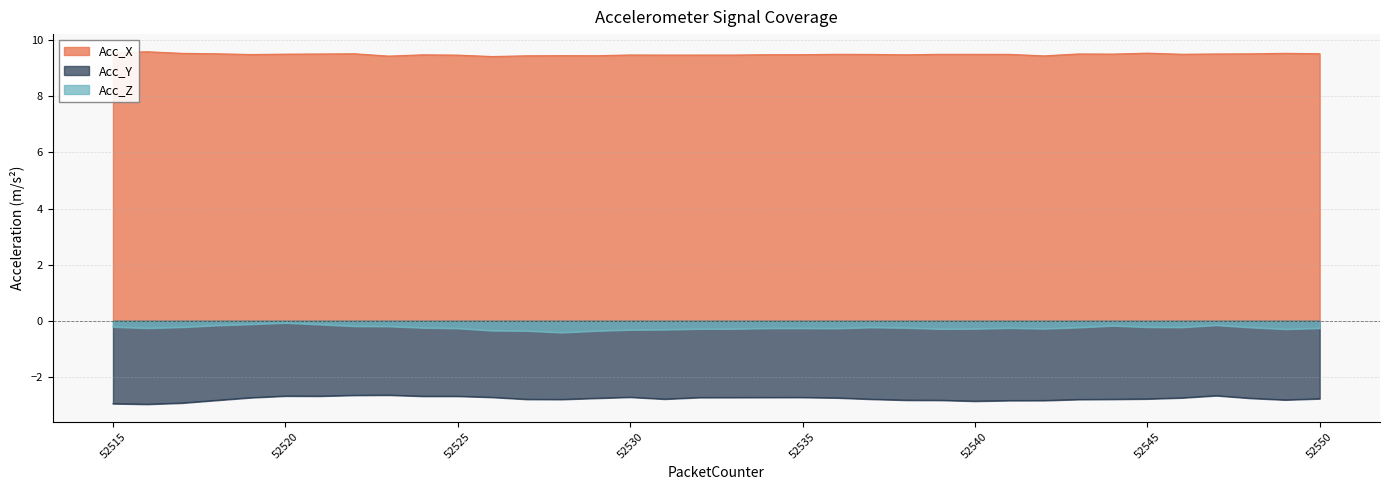

Read the Acc_X value at 52522.

9.5